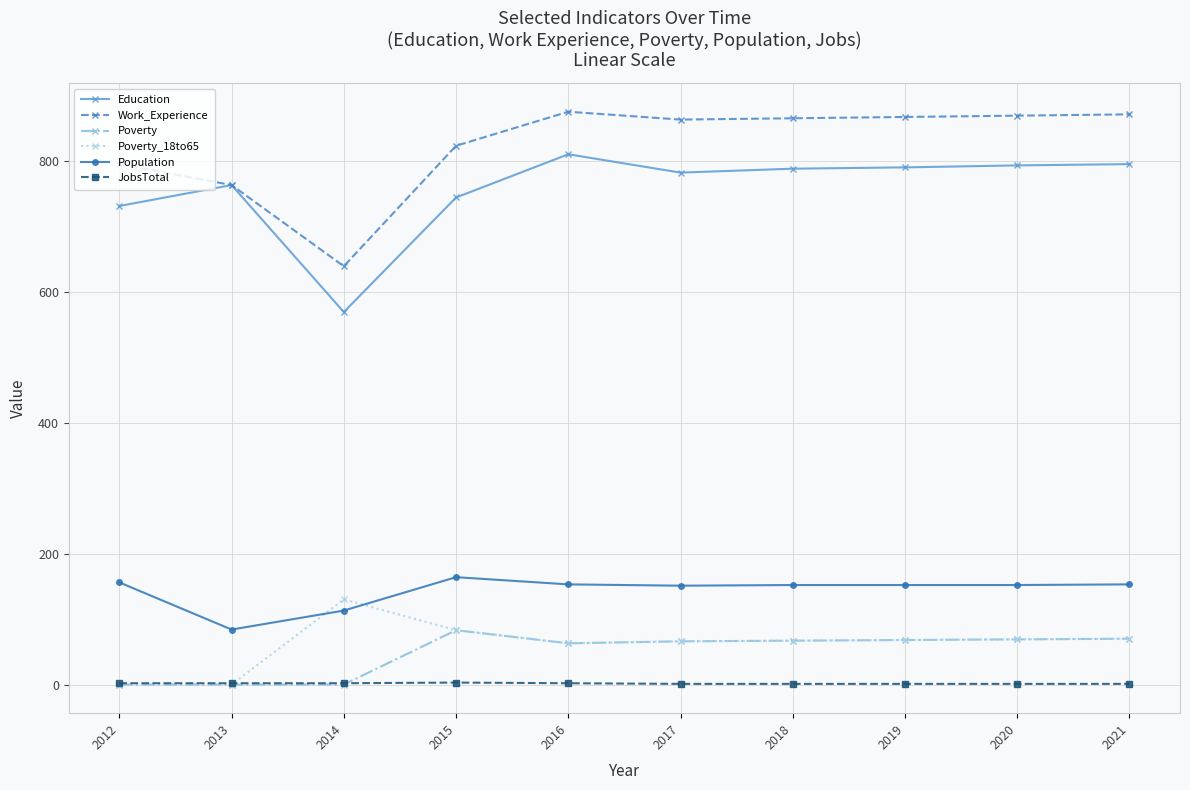

True or false: Population has a value of 57 at 2014.

False